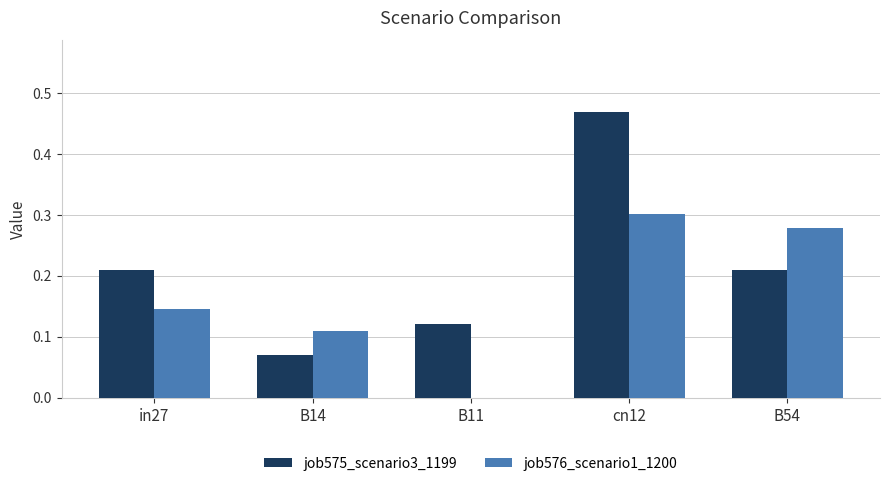

Which series changed the most between in27 and cn12?

job575_scenario3_1199